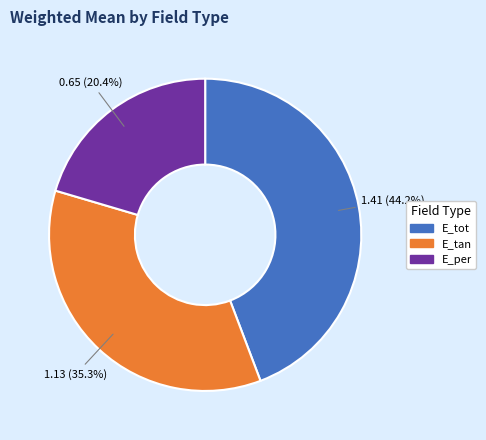

What is the largest slice in the pie chart?

E_tot